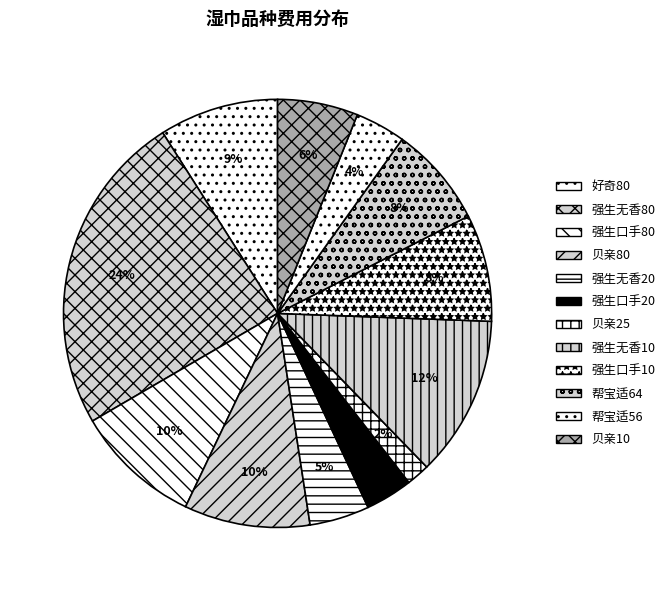

To the nearest percent, what is the combined percentage of 强生口手10 and 好奇80?

17%